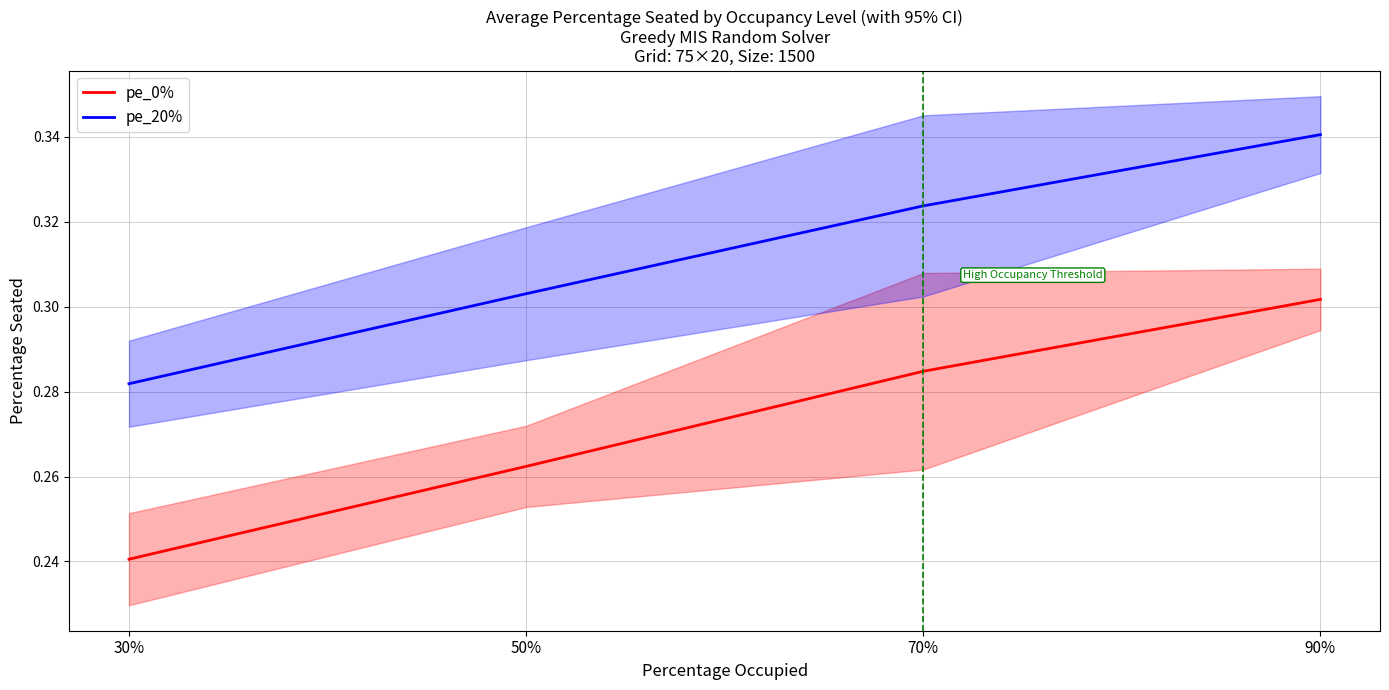

True or false: pe_20% and pe_0% cross at least once.

False